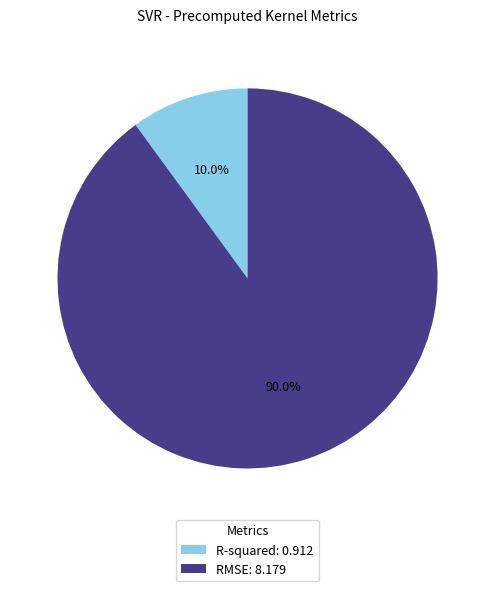

How many segments does this pie chart have?

2